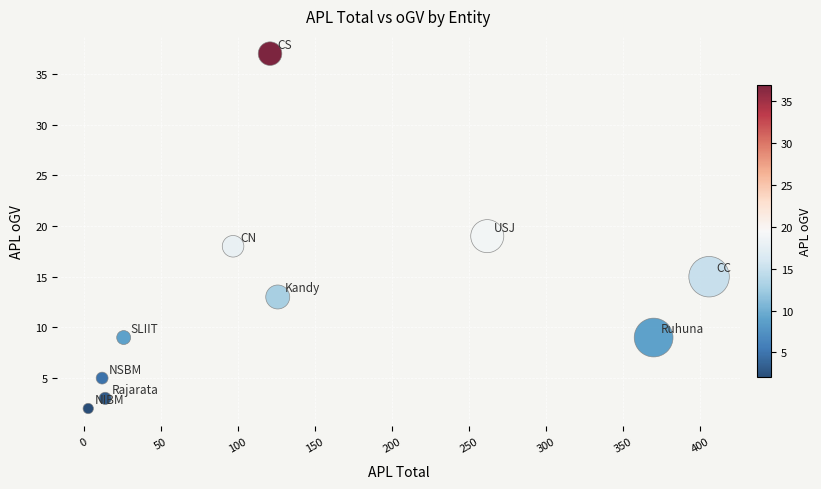

What is the range of X values (max minus min)?

403